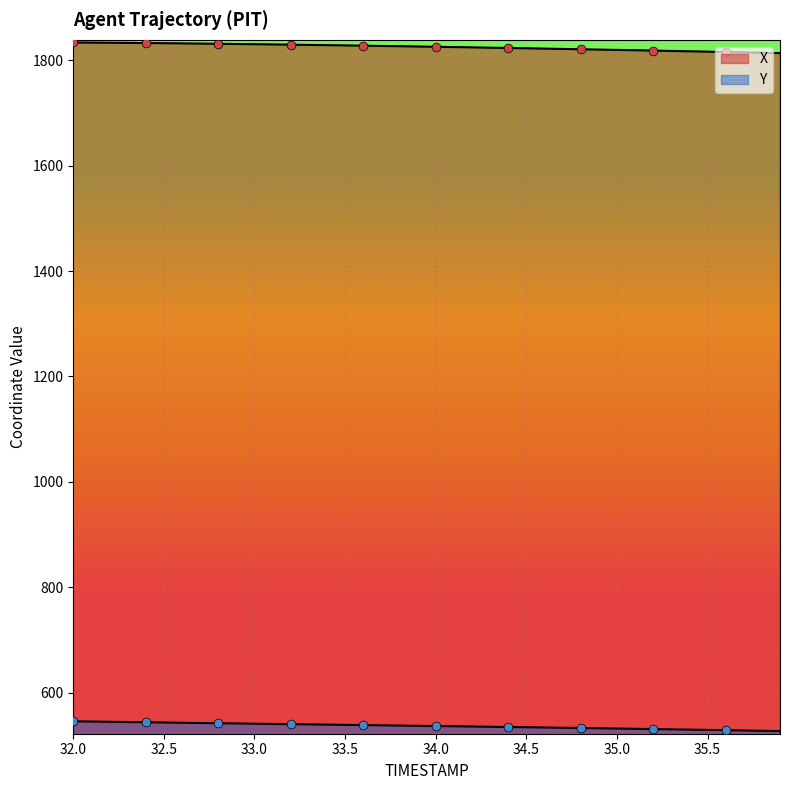

Is the value of Y at 33.7 greater than the value of X at 35.7?

No